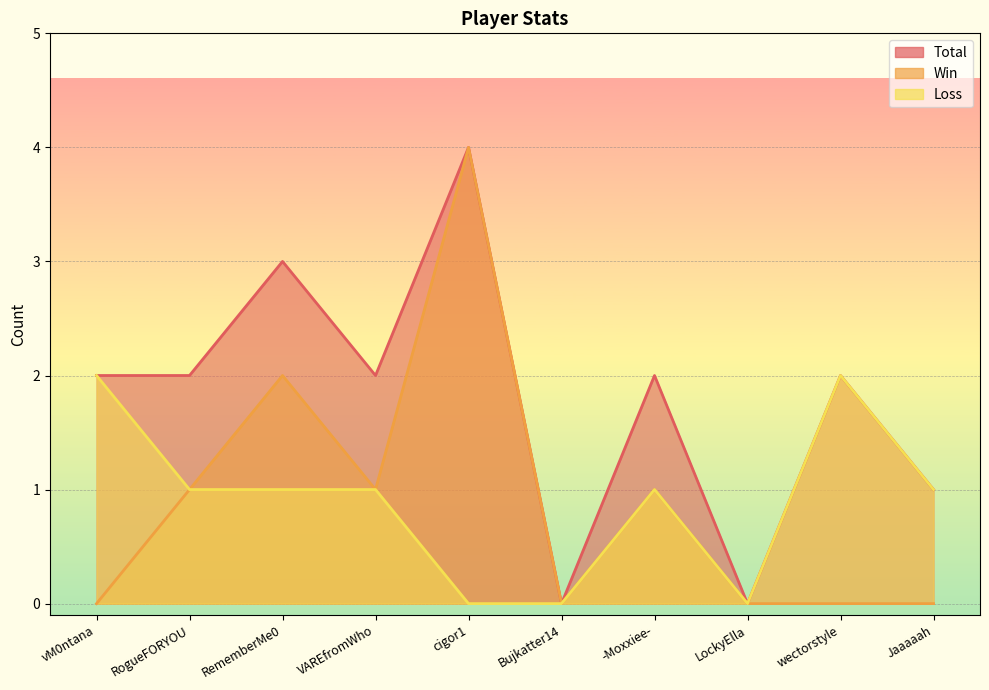

Which series has the largest total across all categories?

Total